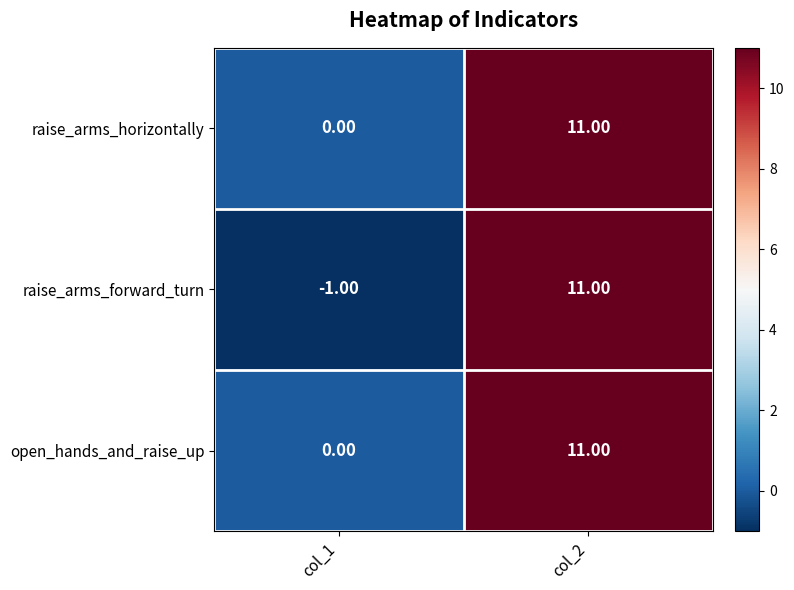

At which category is the sum across all series the highest?

col_2